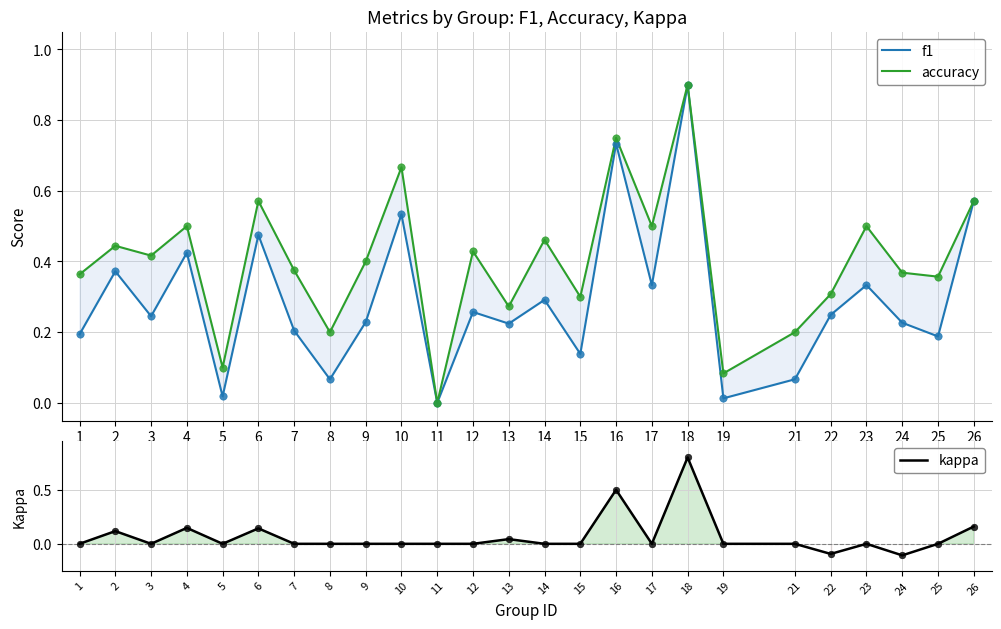

At how many categories does at least one series exceed 0?

24